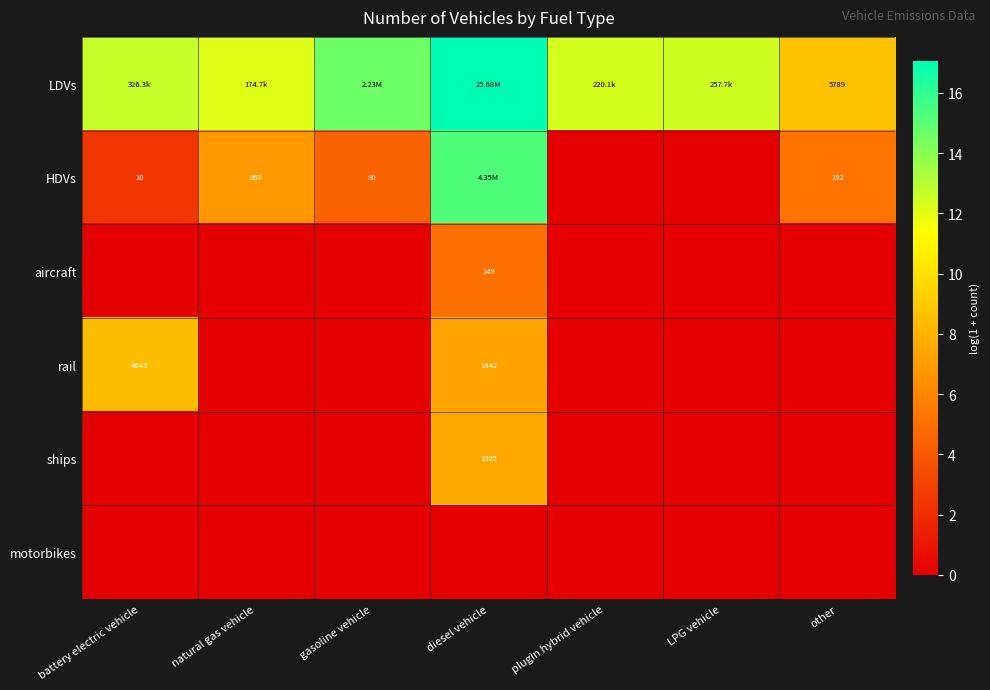

How many distinct data groups are displayed?

6